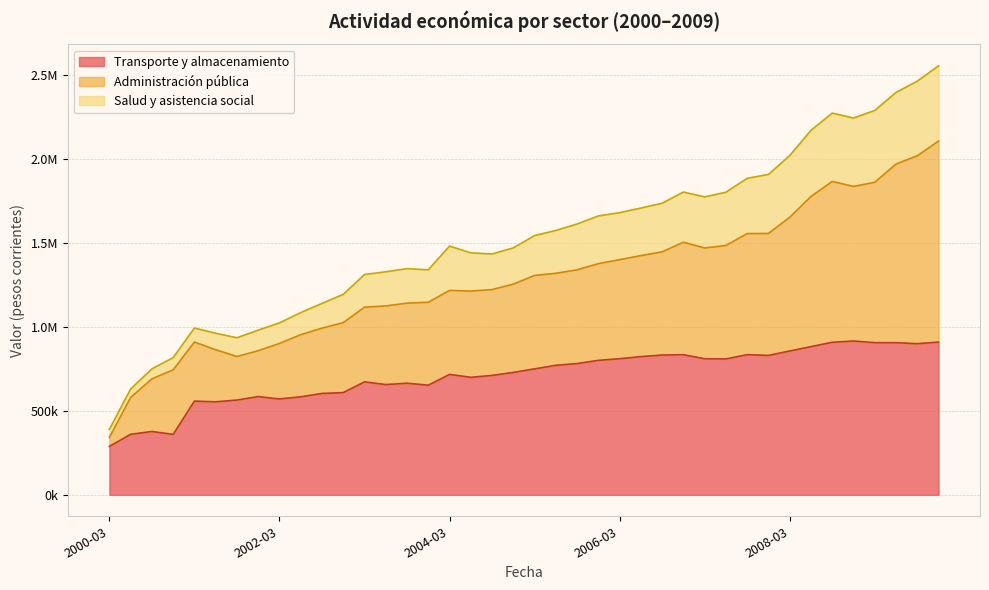

True or false: Salud y asistencia social and Transporte y almacenamiento intersect in this chart.

False